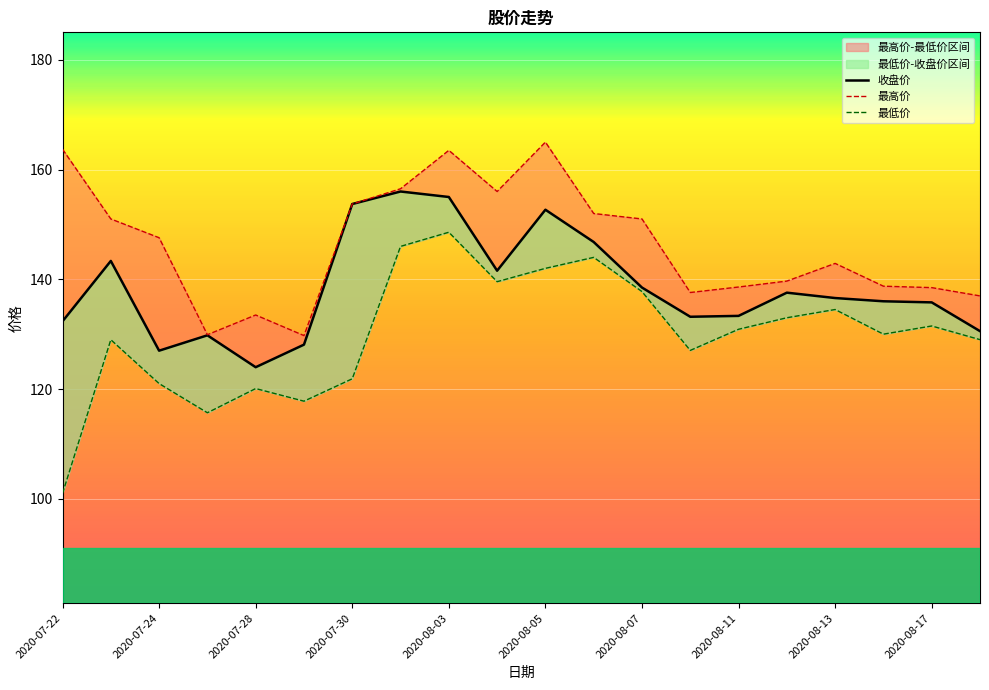

At which category is the sum across all series the highest?

2020-08-03